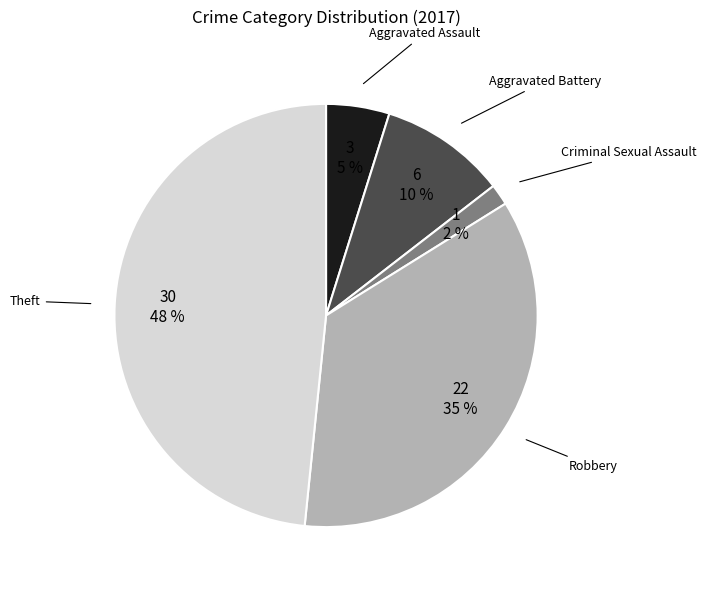

Does any single category account for the majority?

No